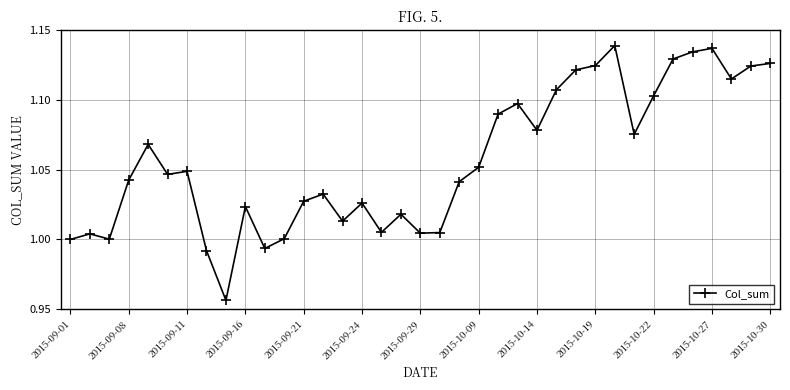

What is the difference between the maximum and second lowest values?

0.1